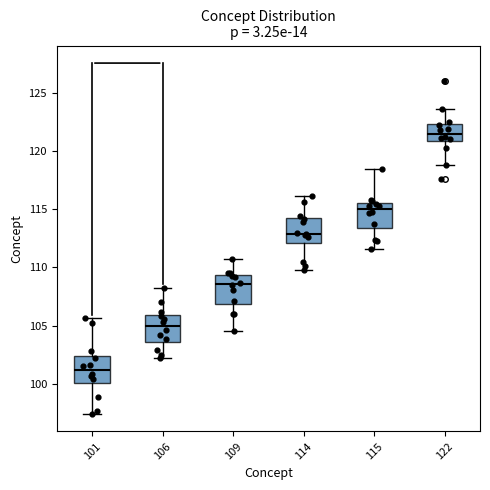

Which box's median line is the highest?

122